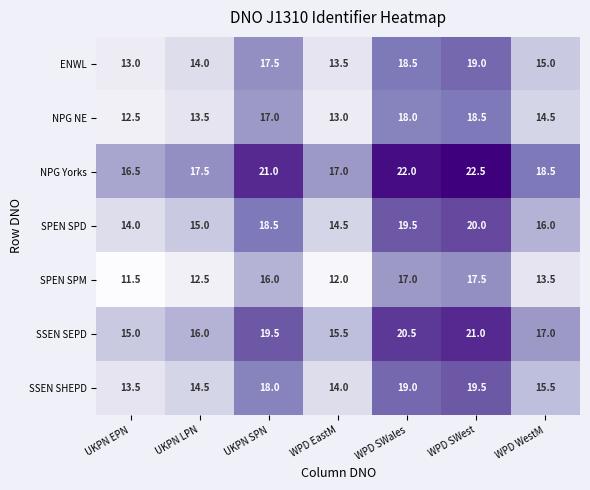

What is the difference between the highest and lowest values at UKPN SPN?

5.0